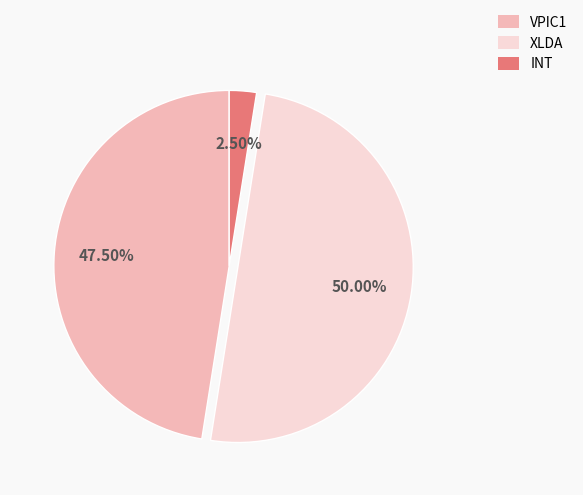

Between INT and VPIC1, which is larger?

VPIC1